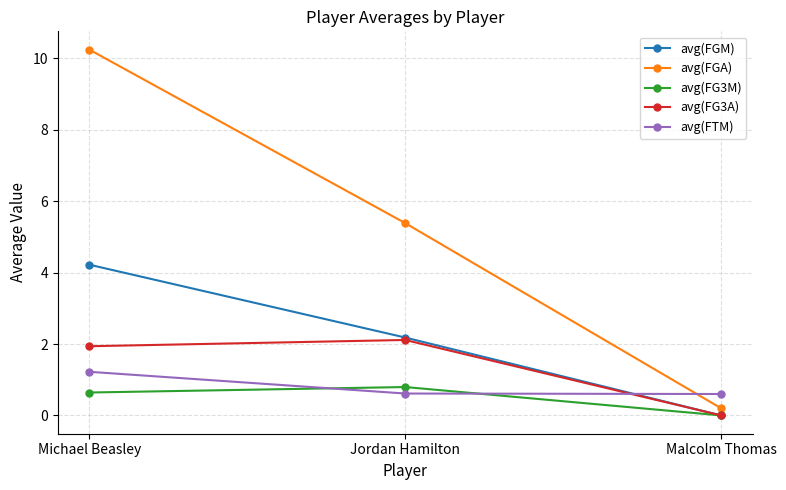

Which series has the largest total across all categories?

avg(FGA)